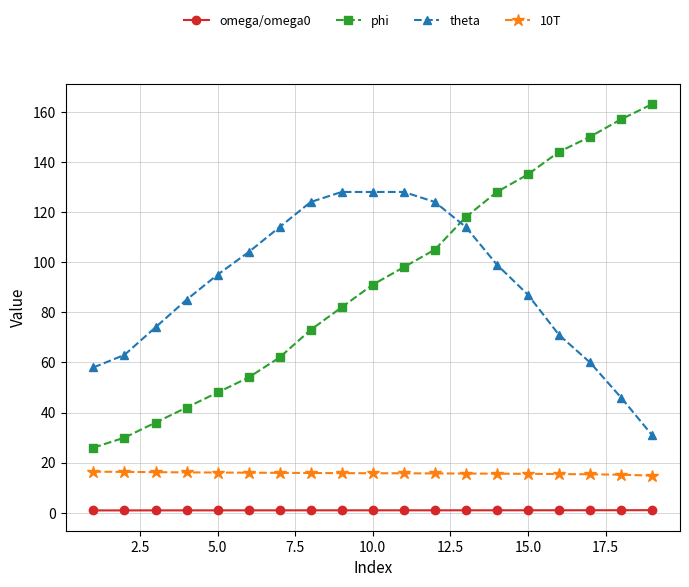

What is the highest value of the theta series?

128.0